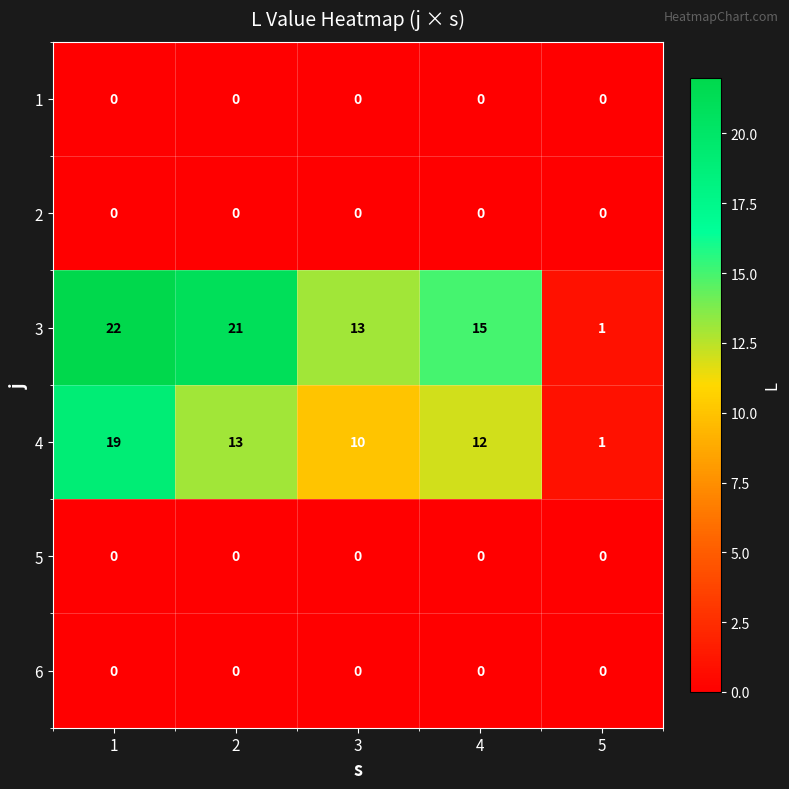

Which series changed the most between 2 and 3?

3